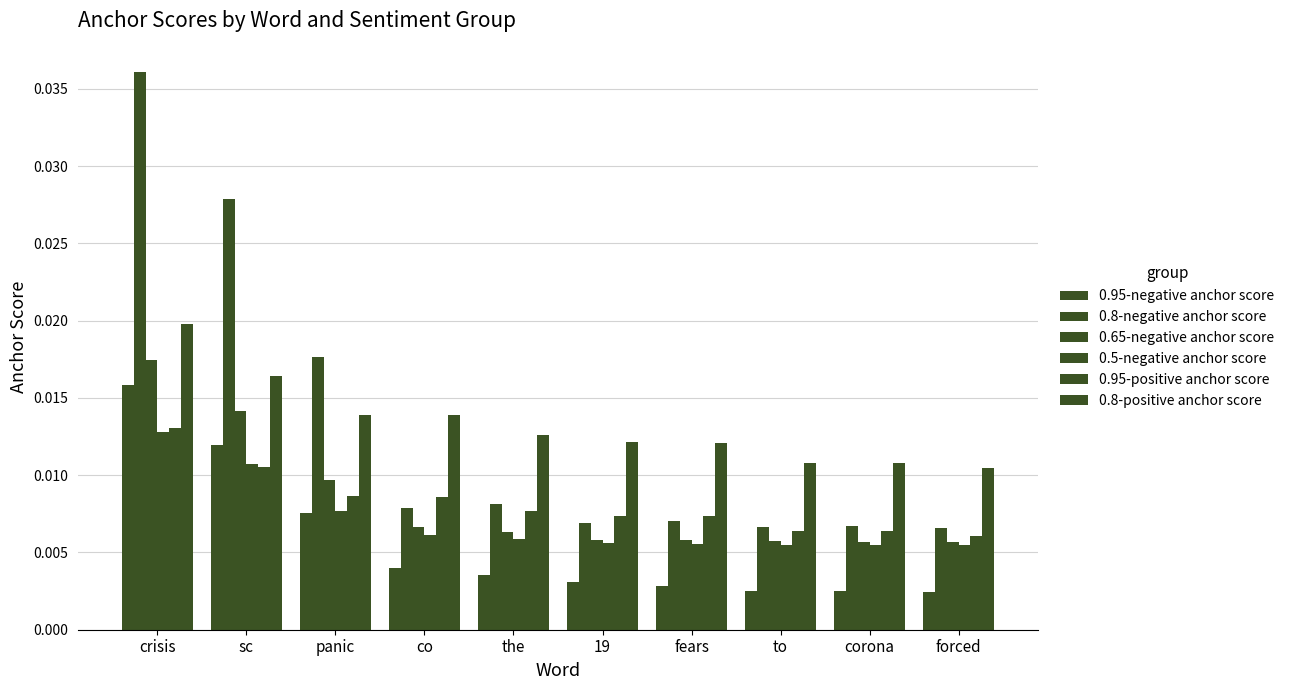

Where is 0.8-negative anchor score nearest to the value 0?

forced